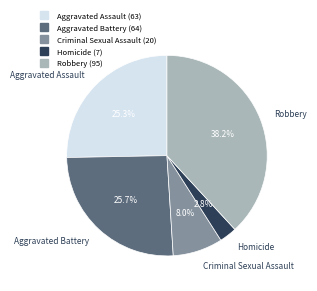

To the nearest percent, what portion does Aggravated Battery represent?

26%